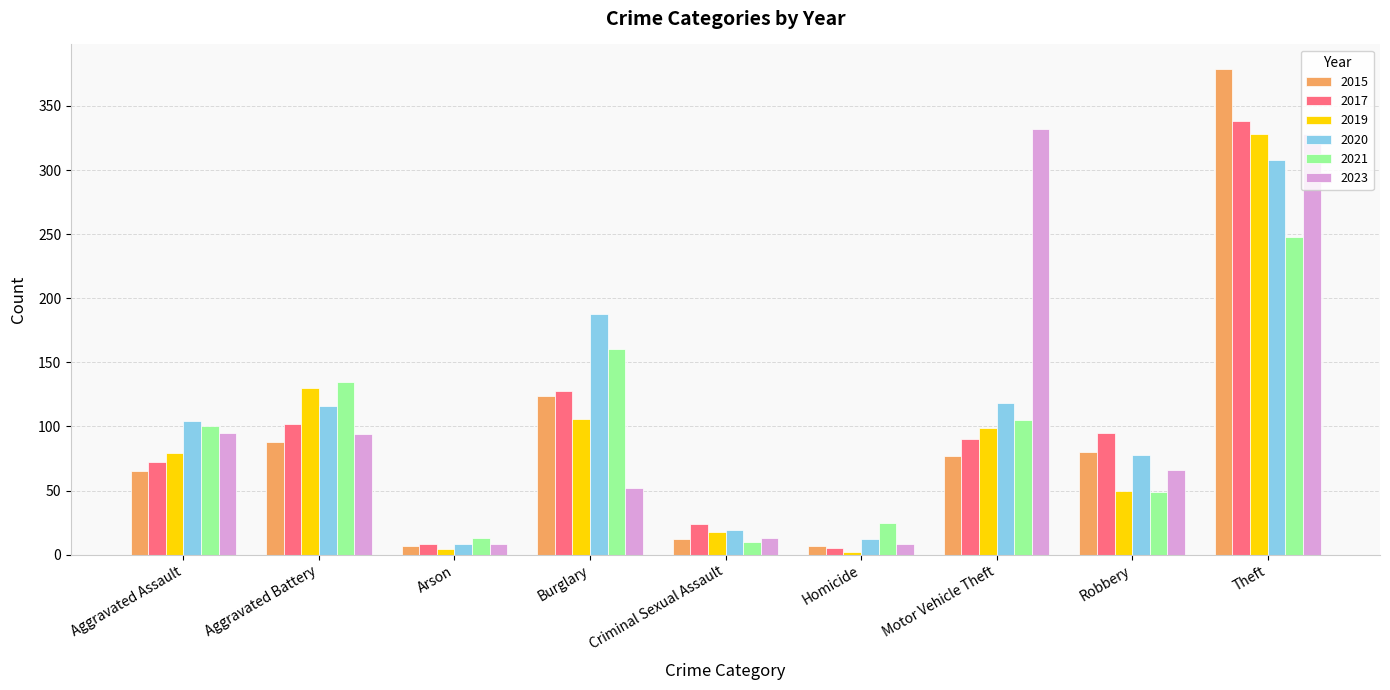

Rank the series by their maximum value, from lowest to highest.

2021, 2020, 2019, 2023, 2017, 2015